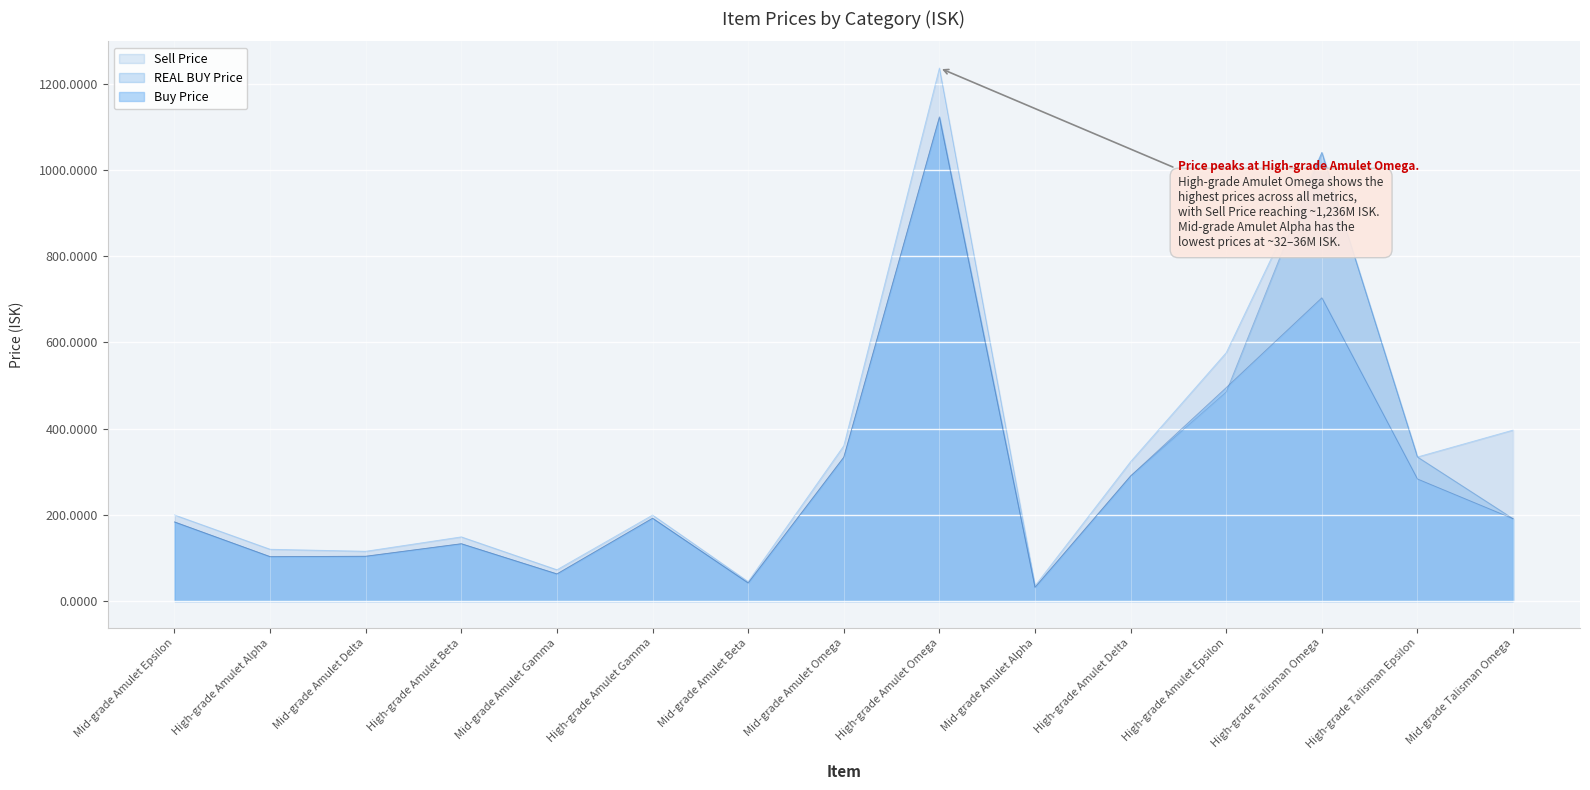

True or false: Sell Price has more than 0 points higher than both neighbors.

True